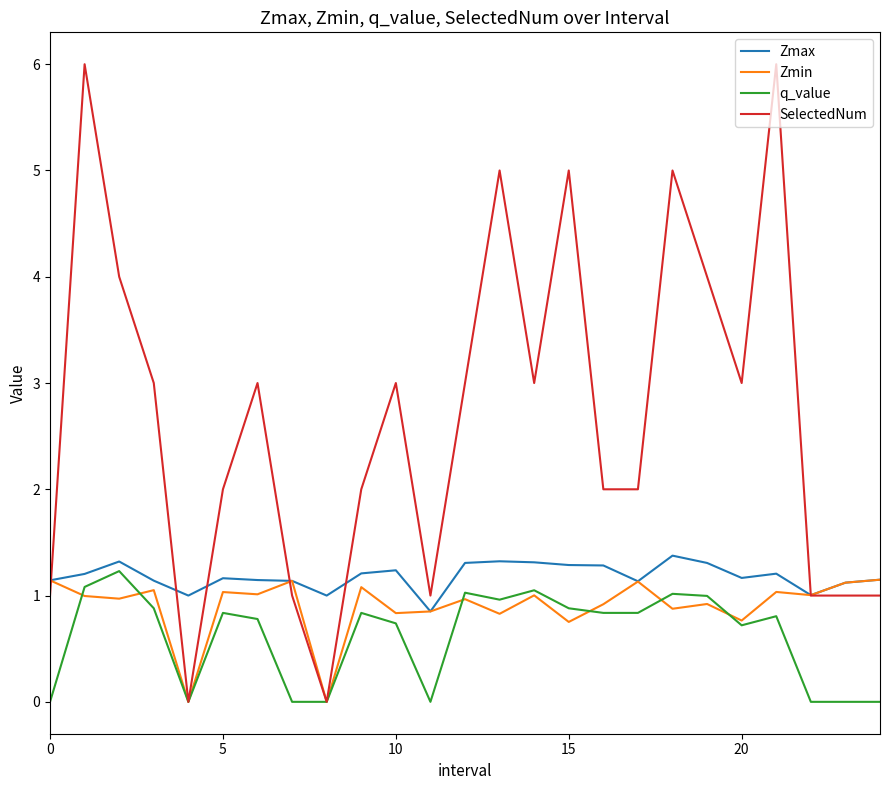

Which series has the largest total across all categories?

SelectedNum